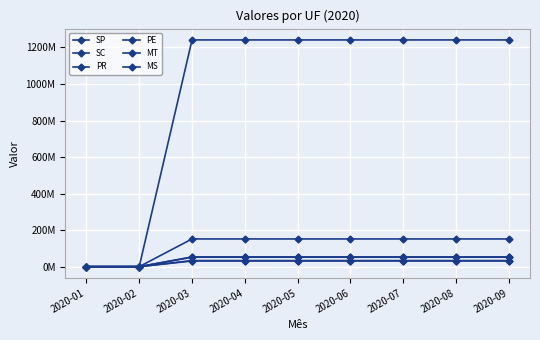

True or false: PR has more than 0 interior local peaks.

False